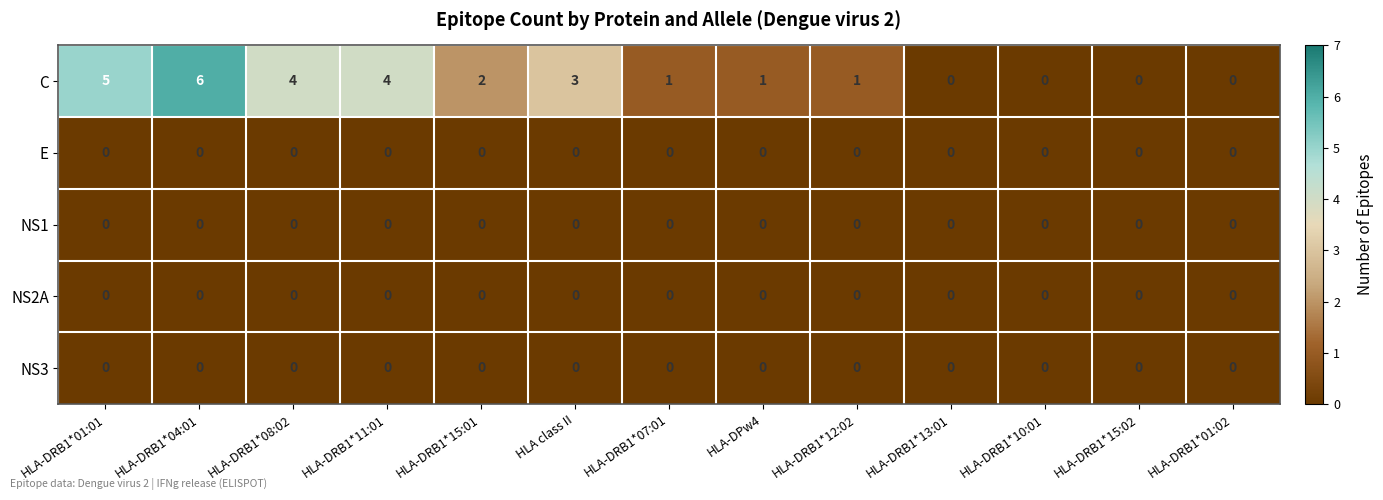

Which series has the largest total across all categories?

C